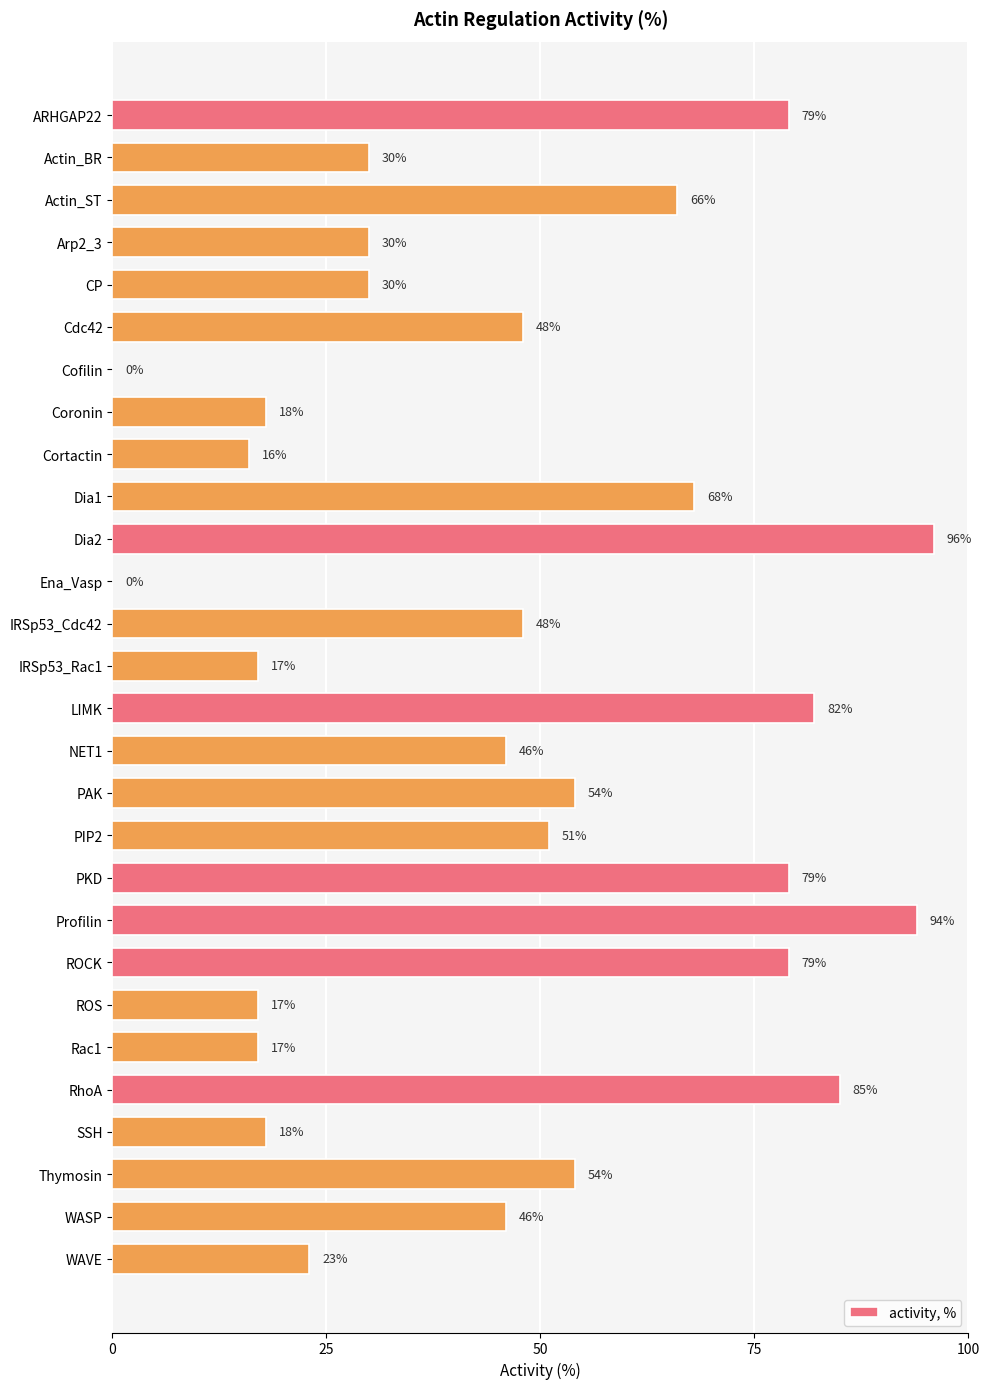

What is the approximate value at WAVE, to the nearest 10?

20